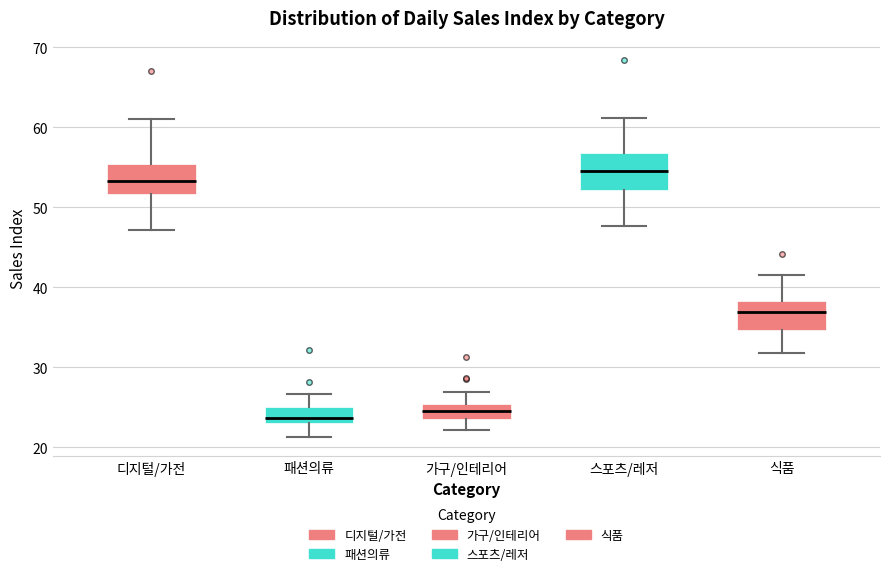

Which box's median line is the highest?

스포츠/레저